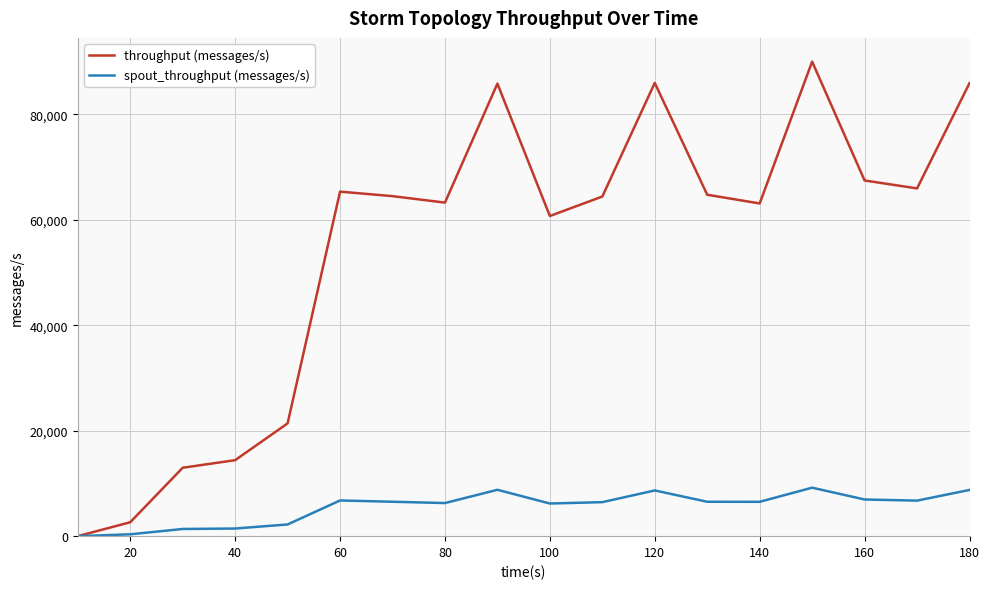

How many lines are shown in the chart?

2